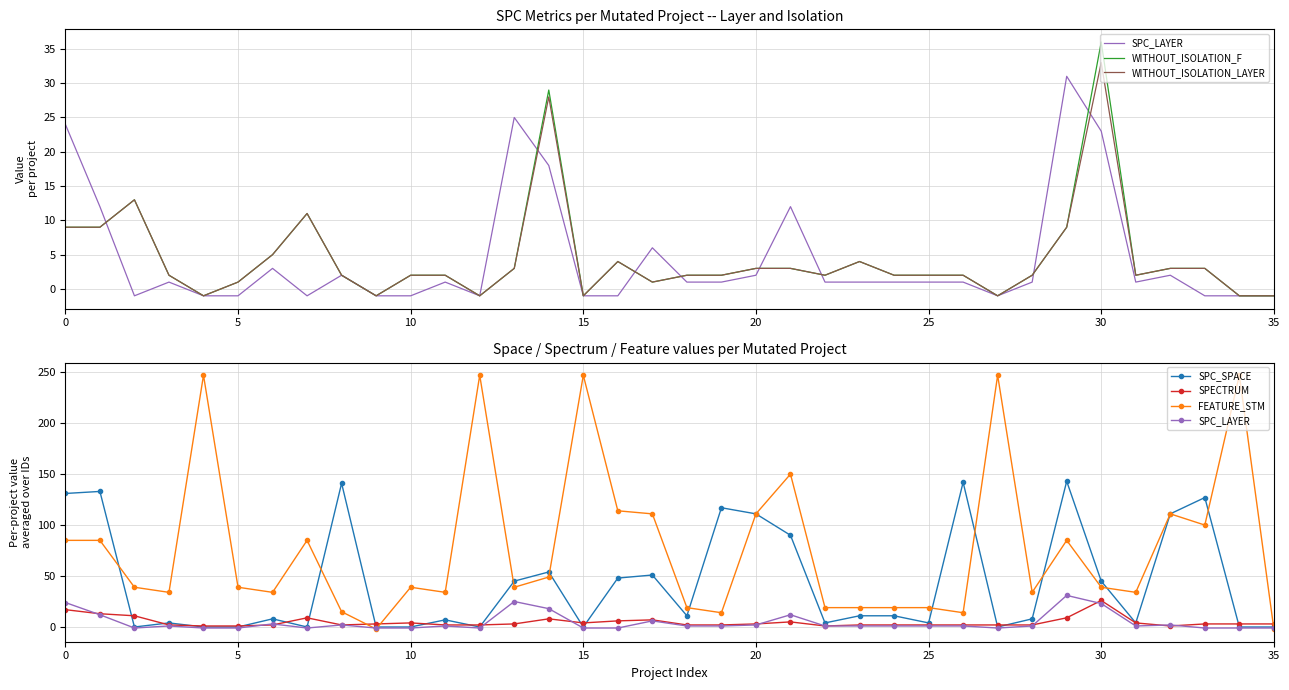

Does the chart have visible grid lines?

Yes